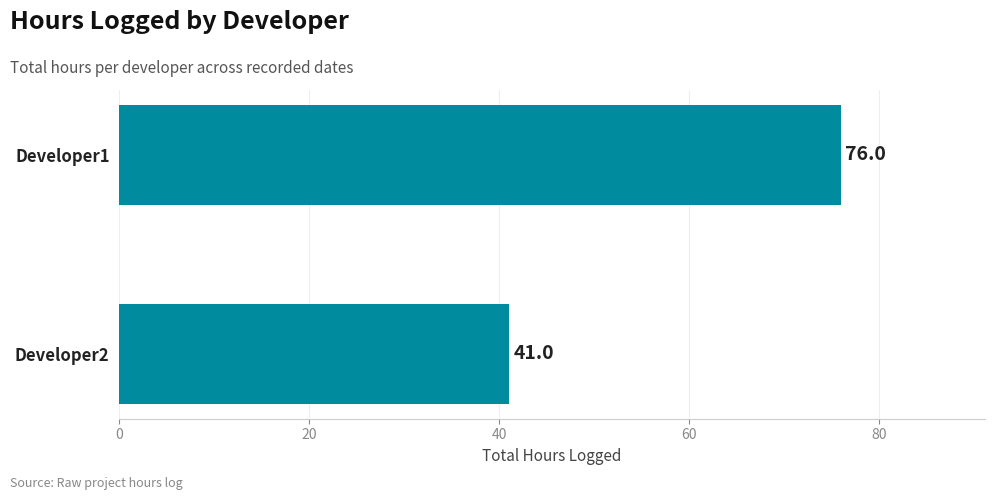

Reading top to bottom, list all the values displayed in this chart.

76	41